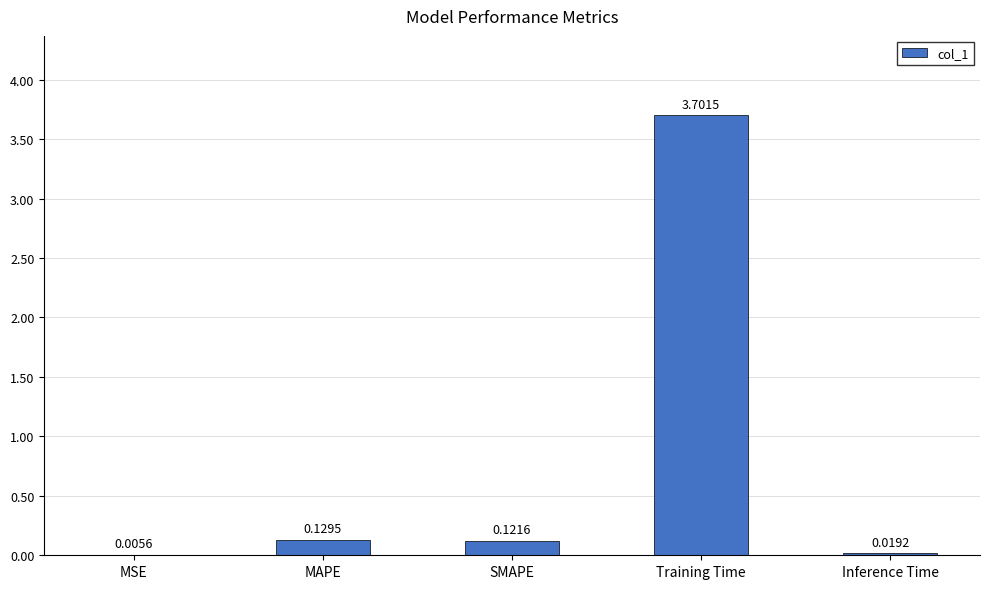

Between MSE and SMAPE, which is larger?

SMAPE